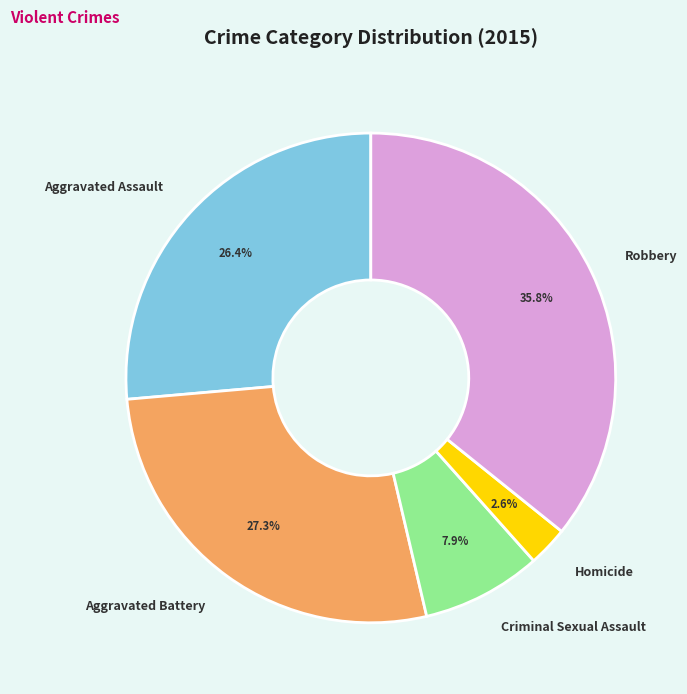

Rank the categories by value from highest to lowest.

Robbery, Aggravated Battery, Aggravated Assault, Criminal Sexual Assault, Homicide